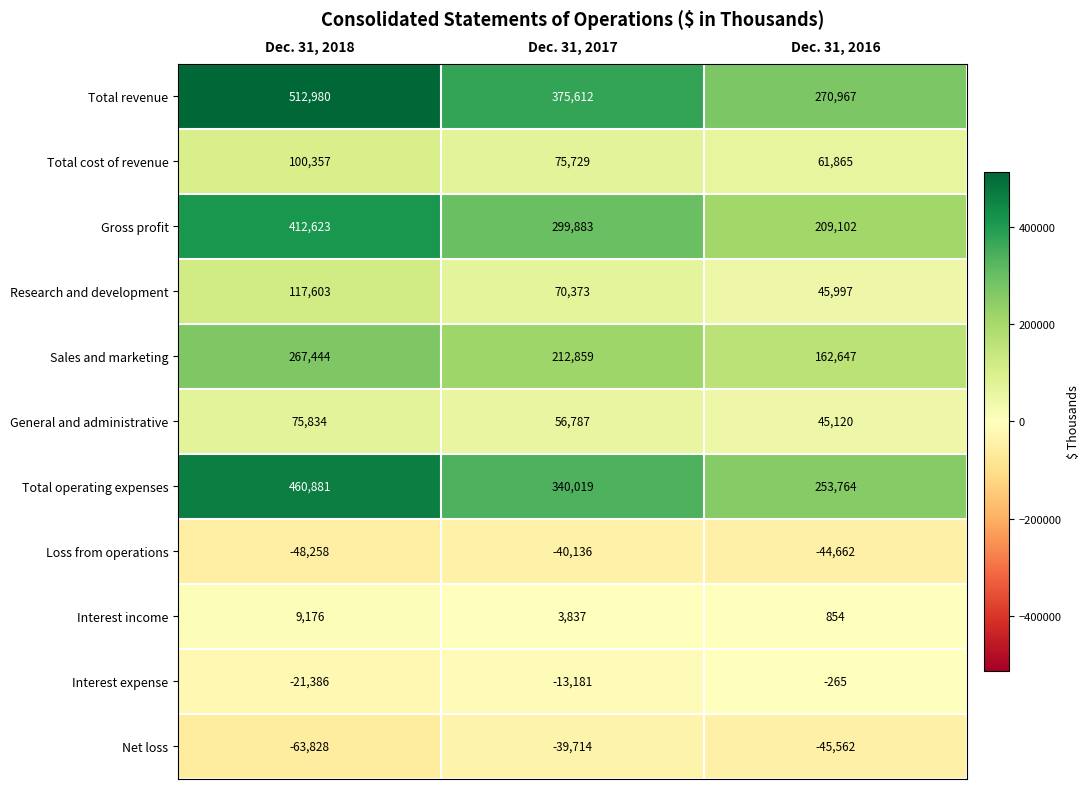

What is the spread (max minus min) of values at Dec. 31, 2016?

316529